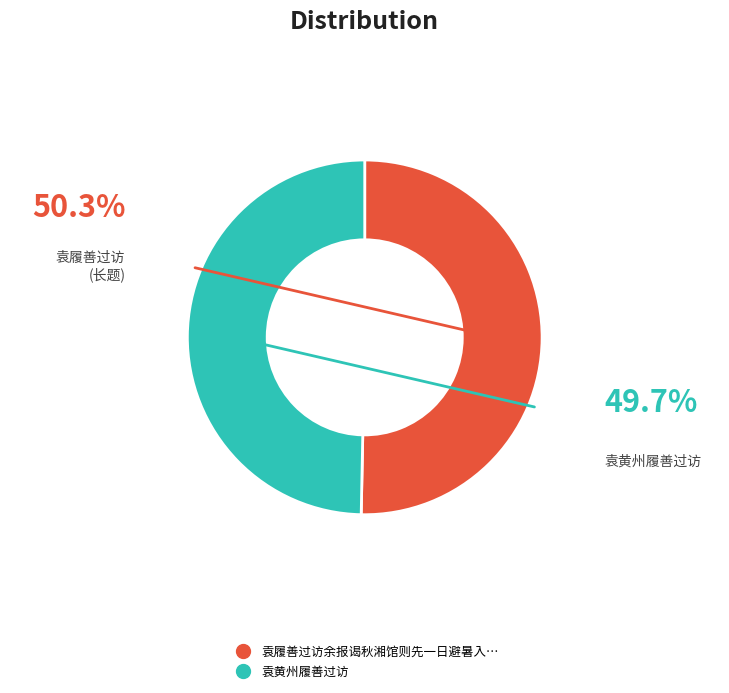

Does any single category account for the majority?

Yes